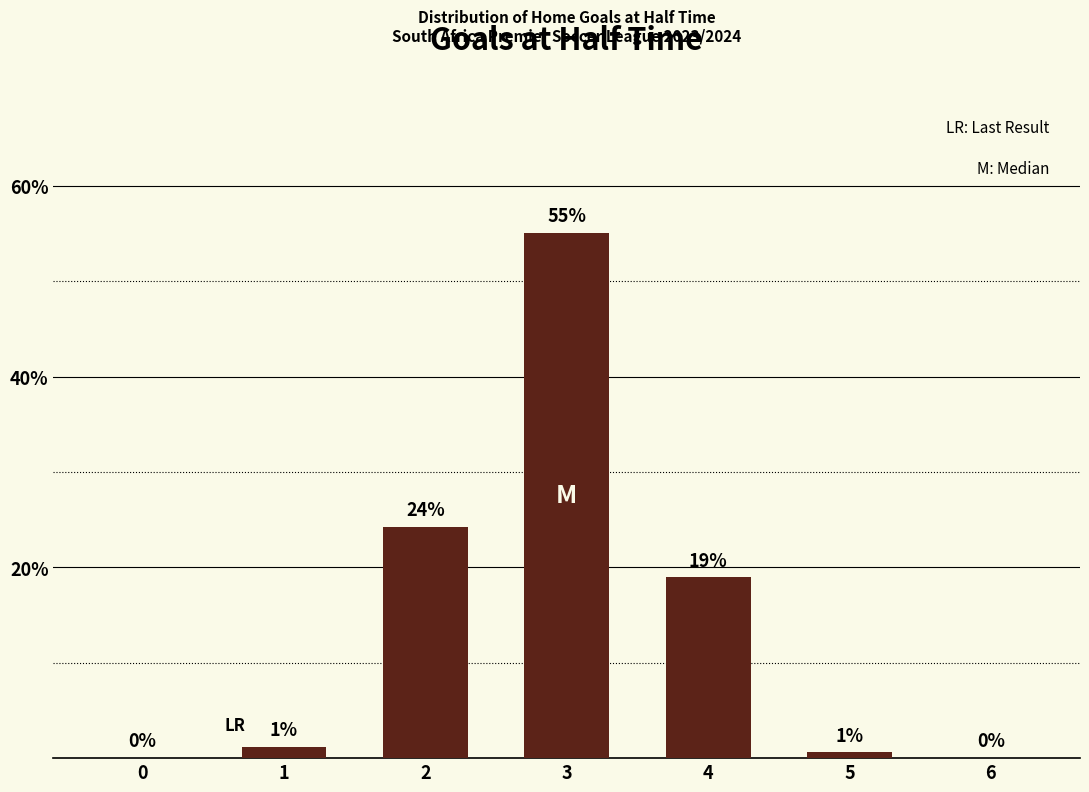

Read the value at 4.

18.9